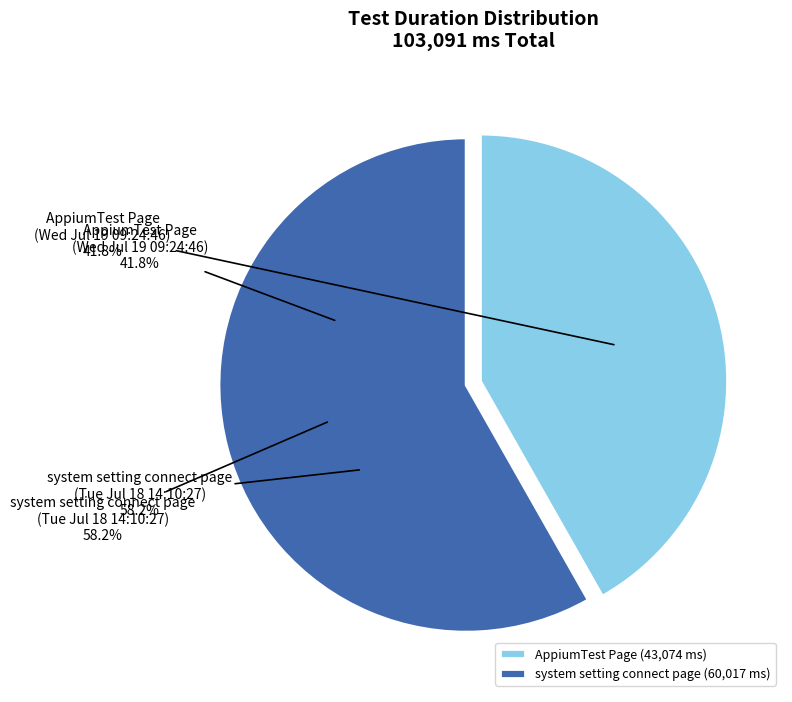

Is the sum of AppiumTest Page
(Wed Jul 19 09:24:46) and system setting connect page
(Tue Jul 18 14:10:27) greater than half?

Yes